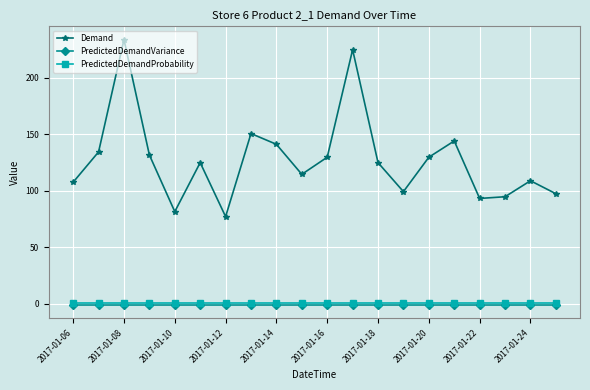

Which series has the widest spread of values?

Demand